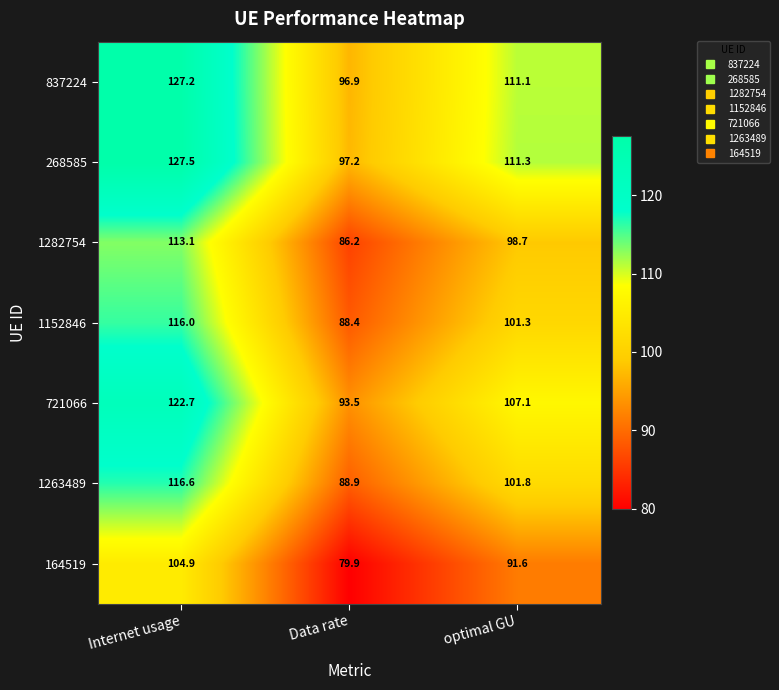

What is the difference between the highest and lowest values at Data rate?

17.3